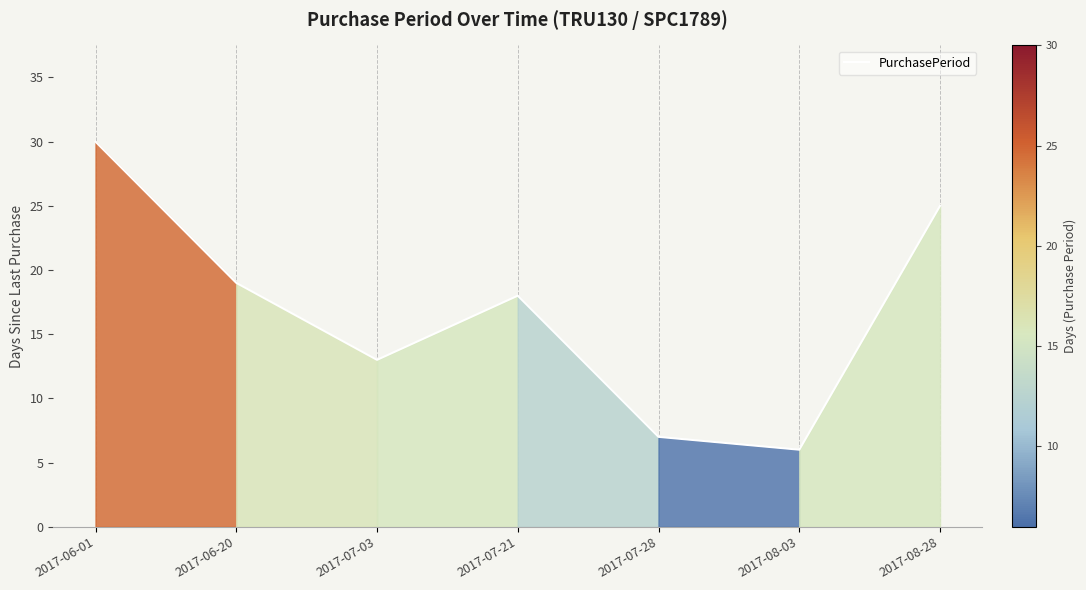

At which category does the chart reach its peak across all series?

2017-06-01